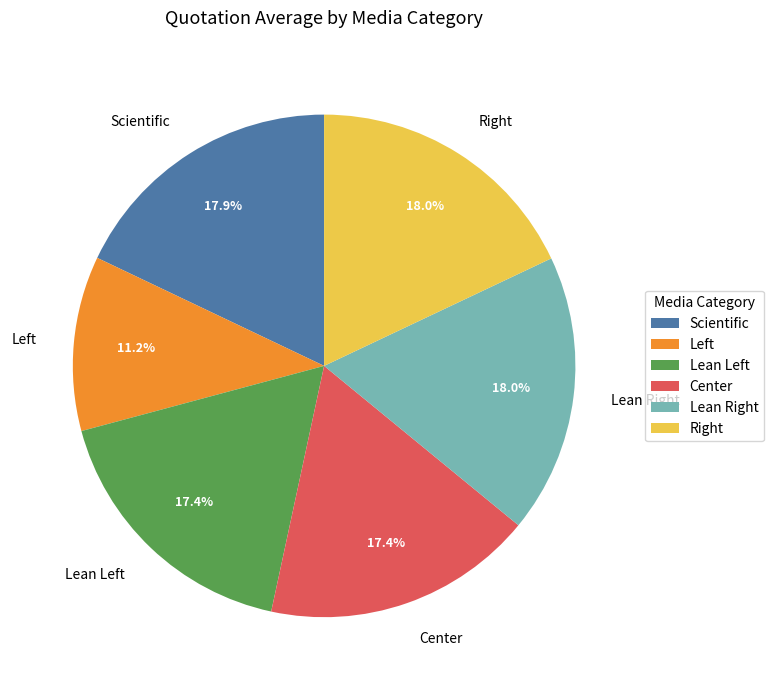

To the nearest percent, what portion does Scientific represent?

18%